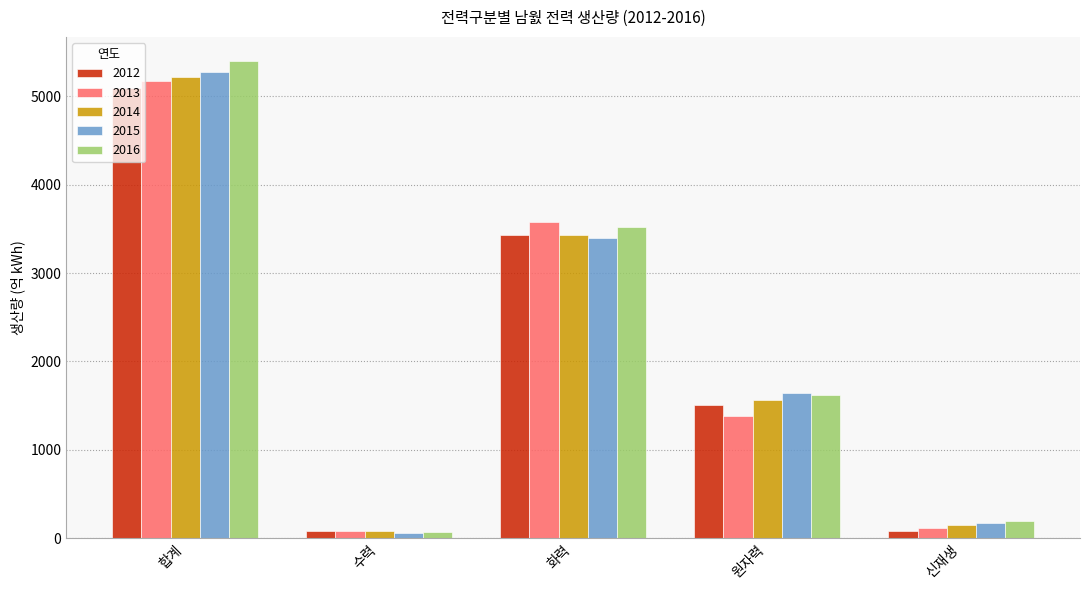

How many series are shown in this chart?

5